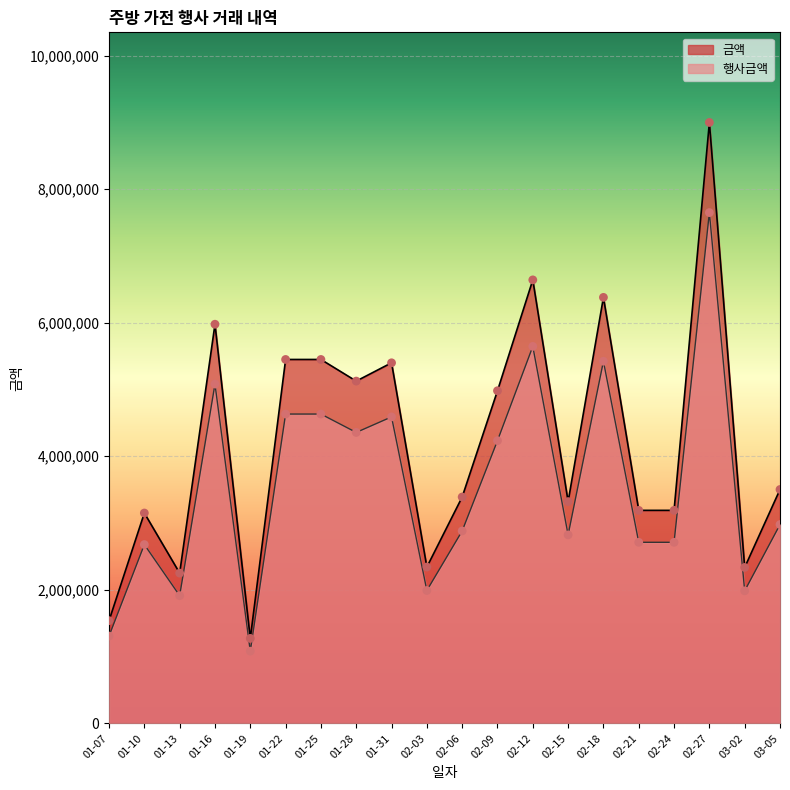

Which series reaches the maximum Y coordinate?

금액